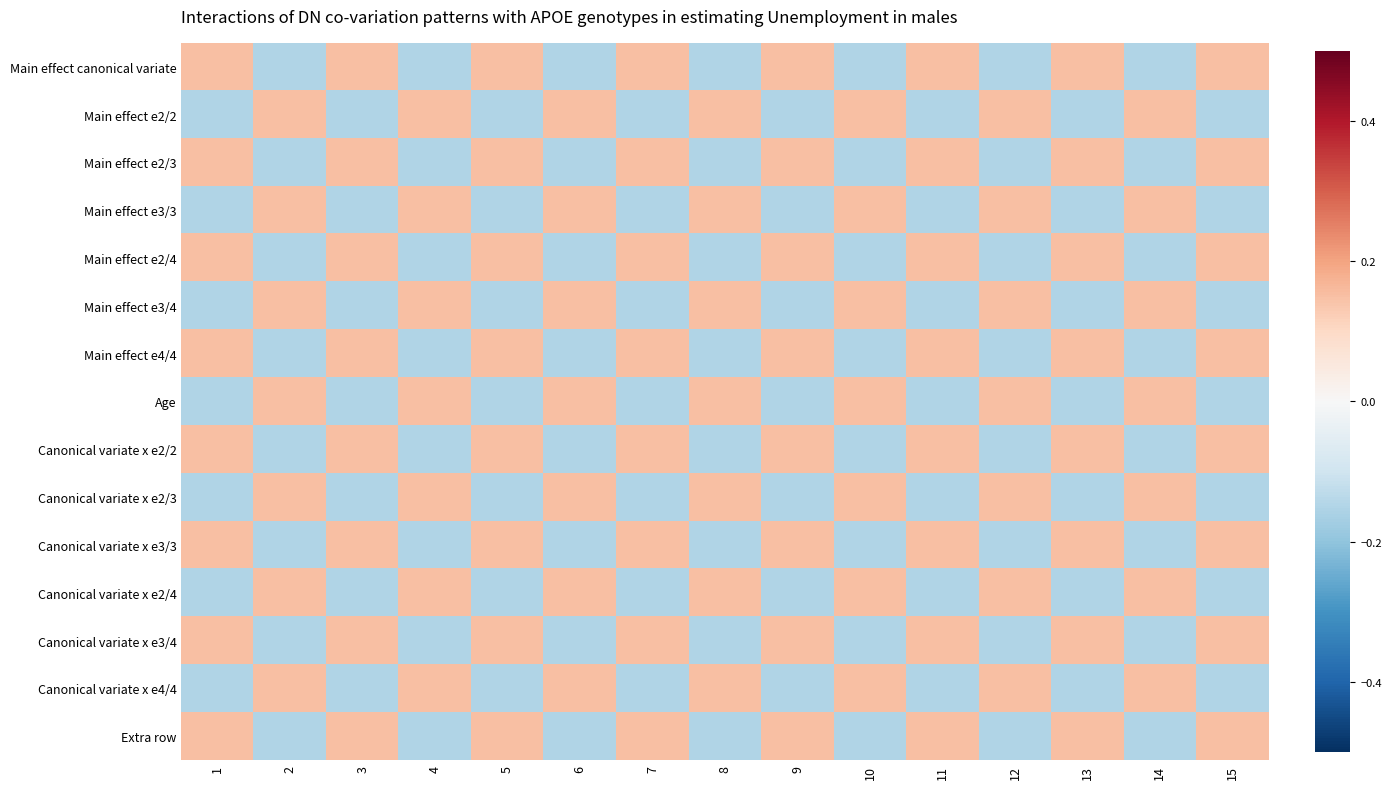

Rank the series by their maximum value, from highest to lowest.

Main effect canonical variate, Main effect e2/2, Main effect e2/3, Main effect e3/3, Main effect e2/4, Main effect e3/4, Main effect e4/4, Age, Canonical variate x e2/2, Canonical variate x e2/3, Canonical variate x e3/3, Canonical variate x e2/4, Canonical variate x e3/4, Canonical variate x e4/4, Extra row